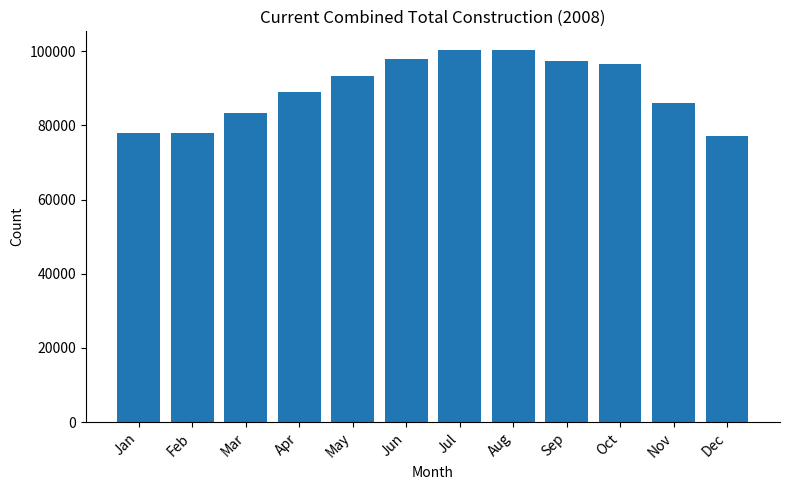

What is the maximum value shown in the chart?

100366